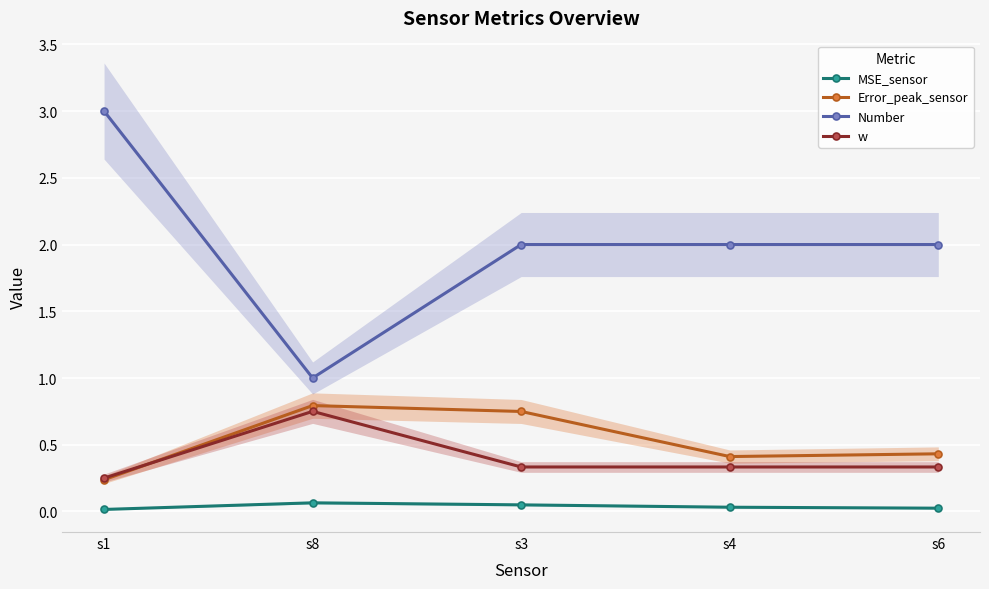

What is the label of the 4th point from the left?

s4